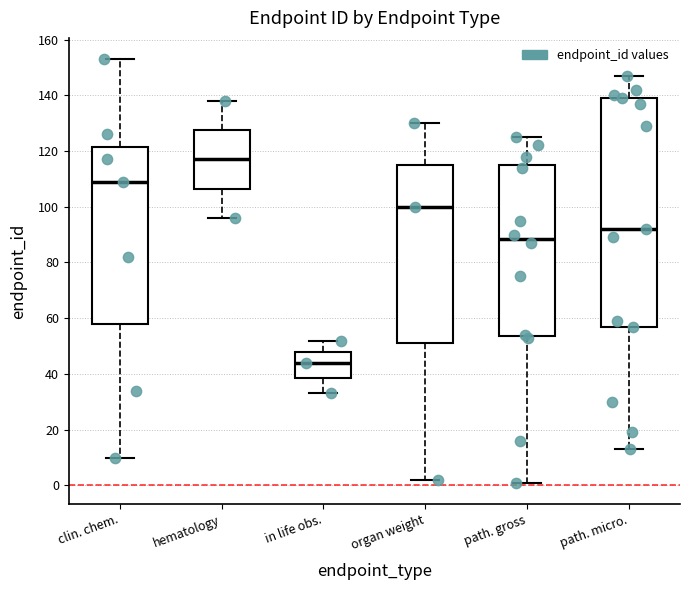

Reading left to right, transcribe this box plot: for each box, give where its median line is, the range the box spans, and where its two whiskers end, as read against the y-axis. The values are not printed on the chart, so give them approximately, as read against the axis.

clin. chem.: median 110, box 58 to 122, whiskers 10 to 154
hematology: median 118, box 106 to 128, whiskers 96 to 138
in life obs.: median 44, box 38 to 48, whiskers 34 to 52
organ weight: median 100, box 52 to 116, whiskers 2 to 130
path. gross: median 88, box 54 to 116, whiskers 2 to 126
path. micro.: median 92, box 58 to 140, whiskers 14 to 148